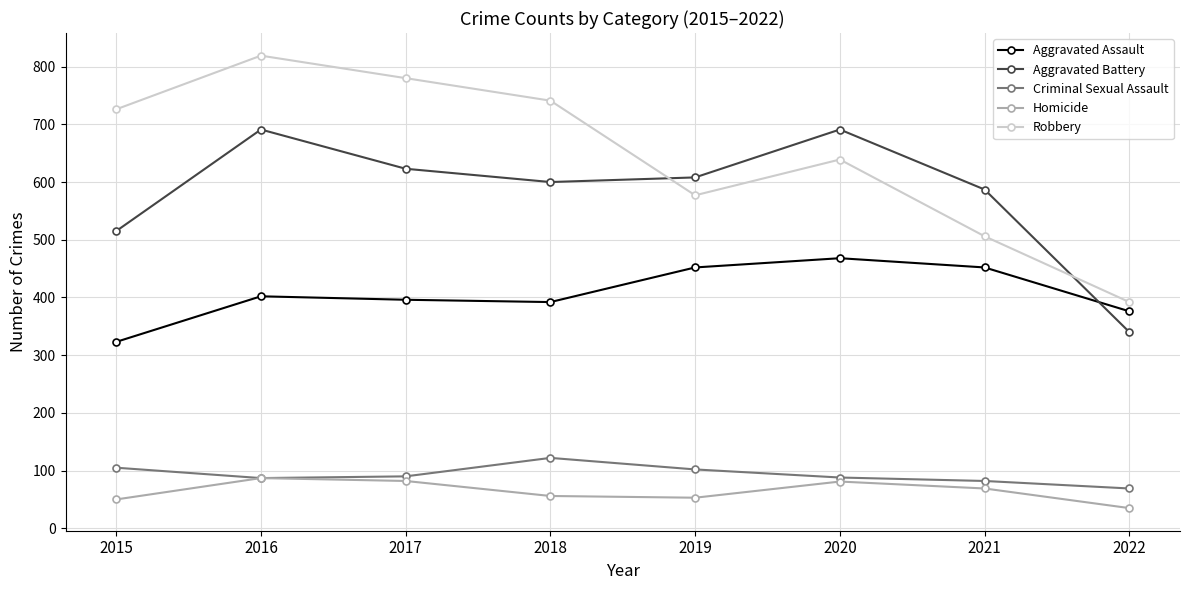

True or false: Criminal Sexual Assault and Aggravated Assault cross at least once.

False